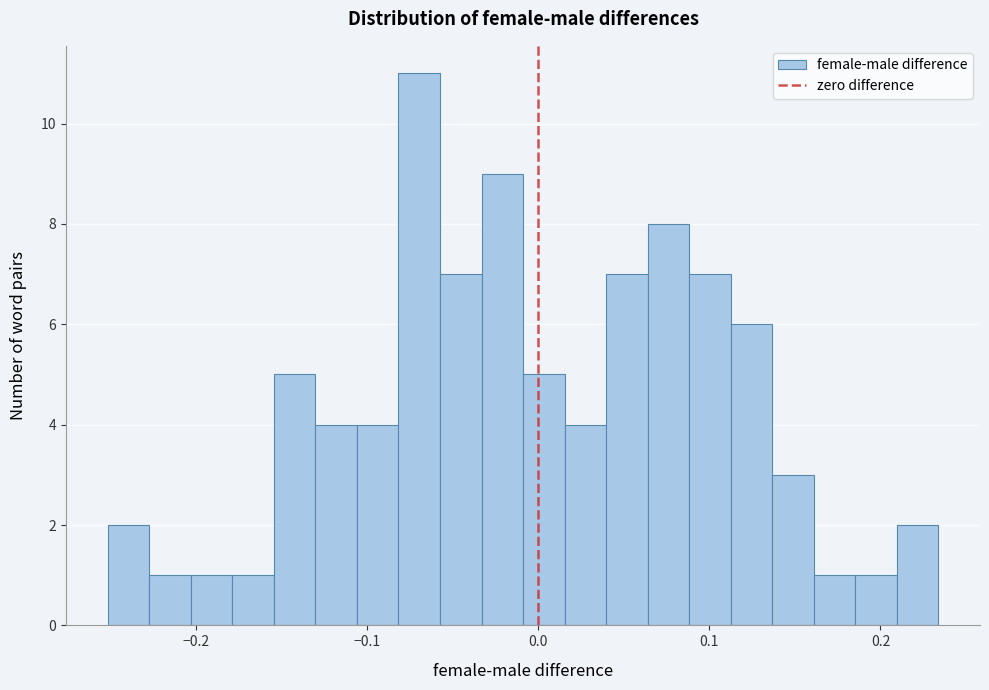

Around what value on the x-axis is the tallest bar? Give the approximate position of its centre, as read against the axis.

-0.07